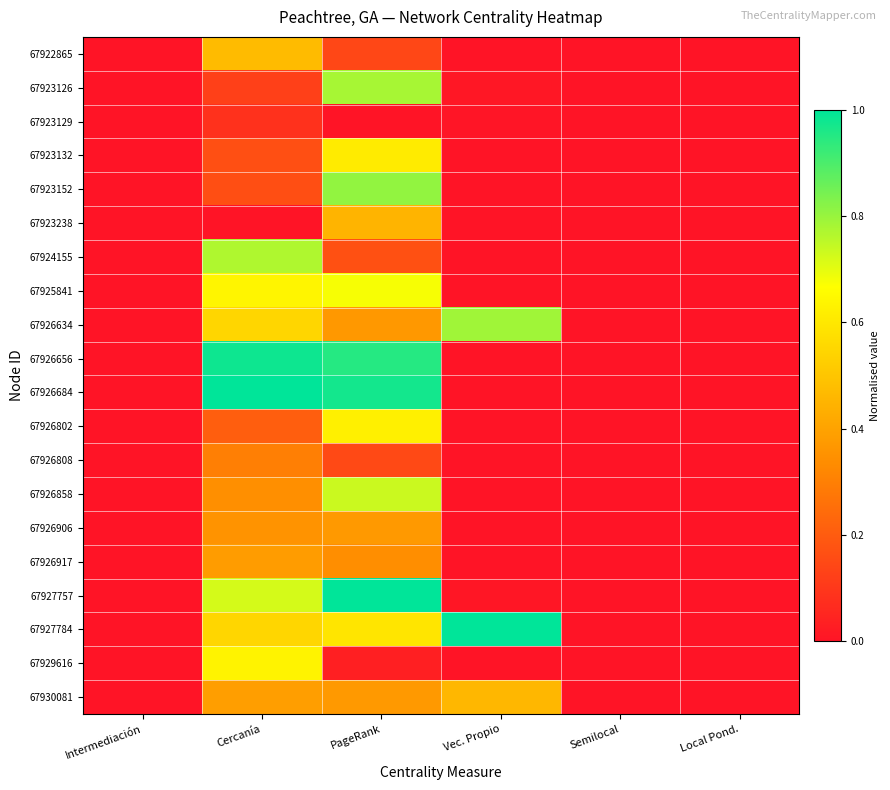

Reading left to right, list all the values displayed in this chart.

67922865: Intermediación=0.0	Cercanía=0.5	PageRank=0.1	Vec. Propio=0.0	Semilocal=0.0	Local Pond.=0.0
67923126: Intermediación=0.0	Cercanía=0.1	PageRank=0.8	Vec. Propio=0.0	Semilocal=0.0	Local Pond.=0.0
67923129: Intermediación=0.0	Cercanía=0.1	PageRank=0.0	Vec. Propio=0.0	Semilocal=0.0	Local Pond.=0.0
67923132: Intermediación=0.0	Cercanía=0.2	PageRank=0.6	Vec. Propio=0.0	Semilocal=0.0	Local Pond.=0.0
67923152: Intermediación=0.0	Cercanía=0.2	PageRank=0.8	Vec. Propio=0.0	Semilocal=0.0	Local Pond.=0.0
67923238: Intermediación=0.0	Cercanía=0.0	PageRank=0.5	Vec. Propio=0.0	Semilocal=0.0	Local Pond.=0.0
67924155: Intermediación=0.0	Cercanía=0.8	PageRank=0.2	Vec. Propio=0.0	Semilocal=0.0	Local Pond.=0.0
67925841: Intermediación=0.0	Cercanía=0.6	PageRank=0.7	Vec. Propio=0.0	Semilocal=0.0	Local Pond.=0.0
67926634: Intermediación=0.0	Cercanía=0.5	PageRank=0.4	Vec. Propio=0.8	Semilocal=0.0	Local Pond.=0.0
67926656: Intermediación=0.0	Cercanía=1.0	PageRank=1.0	Vec. Propio=0.0	Semilocal=0.0	Local Pond.=0.0
67926684: Intermediación=0.0	Cercanía=1.0	PageRank=1.0	Vec. Propio=0.0	Semilocal=0.0	Local Pond.=0.0
67926802: Intermediación=0.0	Cercanía=0.2	PageRank=0.6	Vec. Propio=0.0	Semilocal=0.0	Local Pond.=0.0
67926808: Intermediación=0.0	Cercanía=0.3	PageRank=0.1	Vec. Propio=0.0	Semilocal=0.0	Local Pond.=0.0
67926858: Intermediación=0.0	Cercanía=0.3	PageRank=0.7	Vec. Propio=0.0	Semilocal=0.0	Local Pond.=0.0
67926906: Intermediación=0.0	Cercanía=0.4	PageRank=0.4	Vec. Propio=0.0	Semilocal=0.0	Local Pond.=0.0
67926917: Intermediación=0.0	Cercanía=0.4	PageRank=0.3	Vec. Propio=0.0	Semilocal=0.0	Local Pond.=0.0
67927757: Intermediación=0.0	Cercanía=0.7	PageRank=1.0	Vec. Propio=0.0	Semilocal=0.0	Local Pond.=0.0
67927784: Intermediación=0.0	Cercanía=0.5	PageRank=0.6	Vec. Propio=1.0	Semilocal=0.0	Local Pond.=0.0
67929616: Intermediación=0.0	Cercanía=0.6	PageRank=0.0	Vec. Propio=0.0	Semilocal=0.0	Local Pond.=0.0
67930081: Intermediación=0.0	Cercanía=0.4	PageRank=0.4	Vec. Propio=0.5	Semilocal=0.0	Local Pond.=0.0